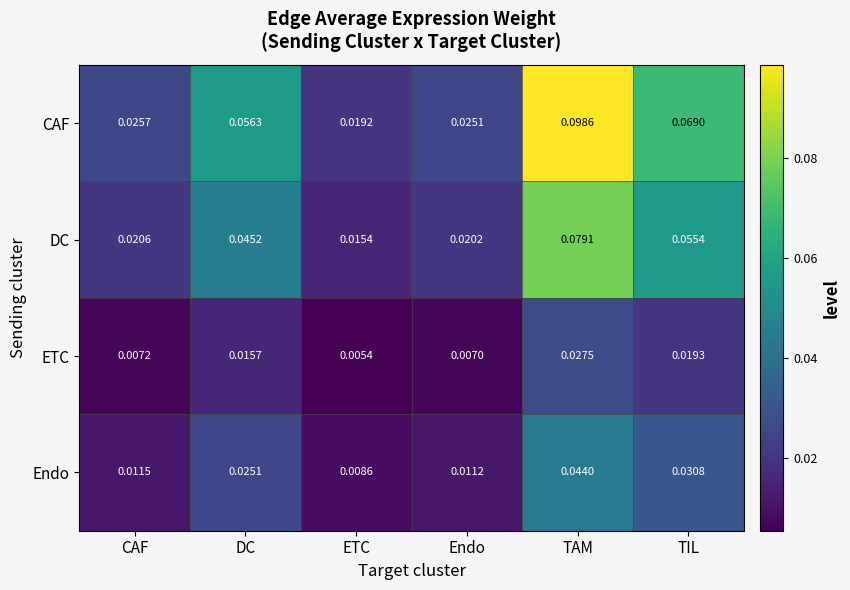

List the series in order of their overall mean, highest first.

CAF, DC, Endo, ETC